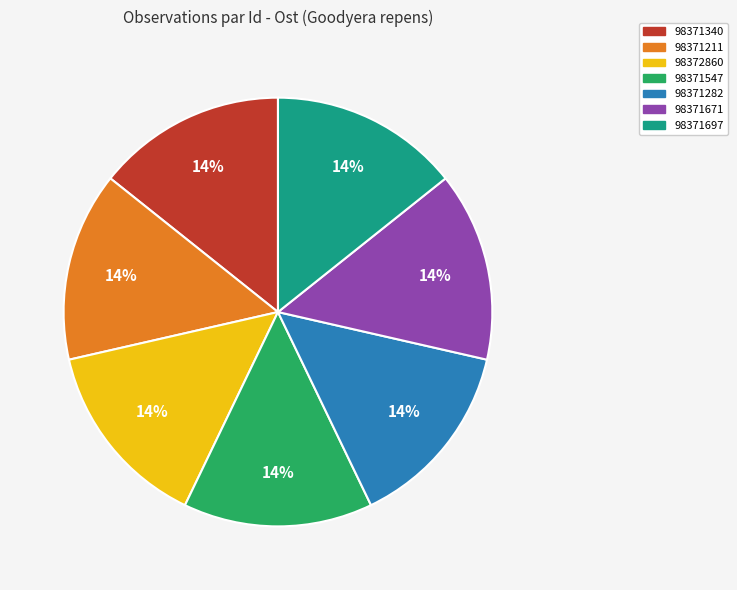

Approximately how many times larger is the value at 98371697 compared to 98371211?

1.0